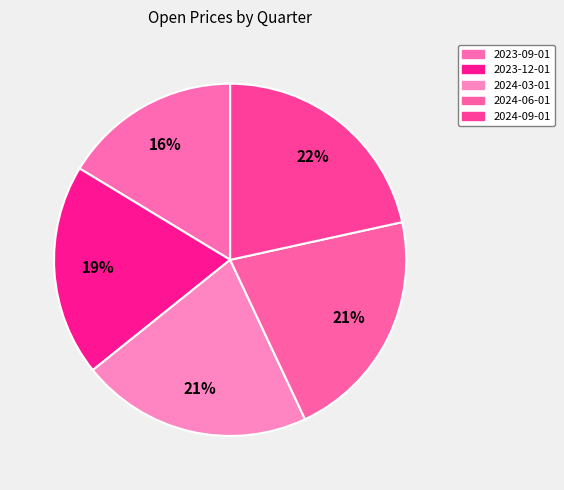

How many segments does this pie chart have?

5